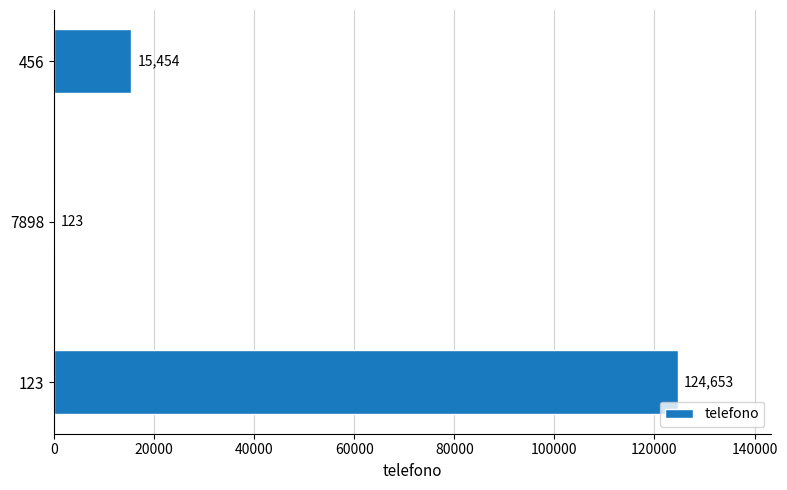

Which has a higher value, 7898 or 456?

456